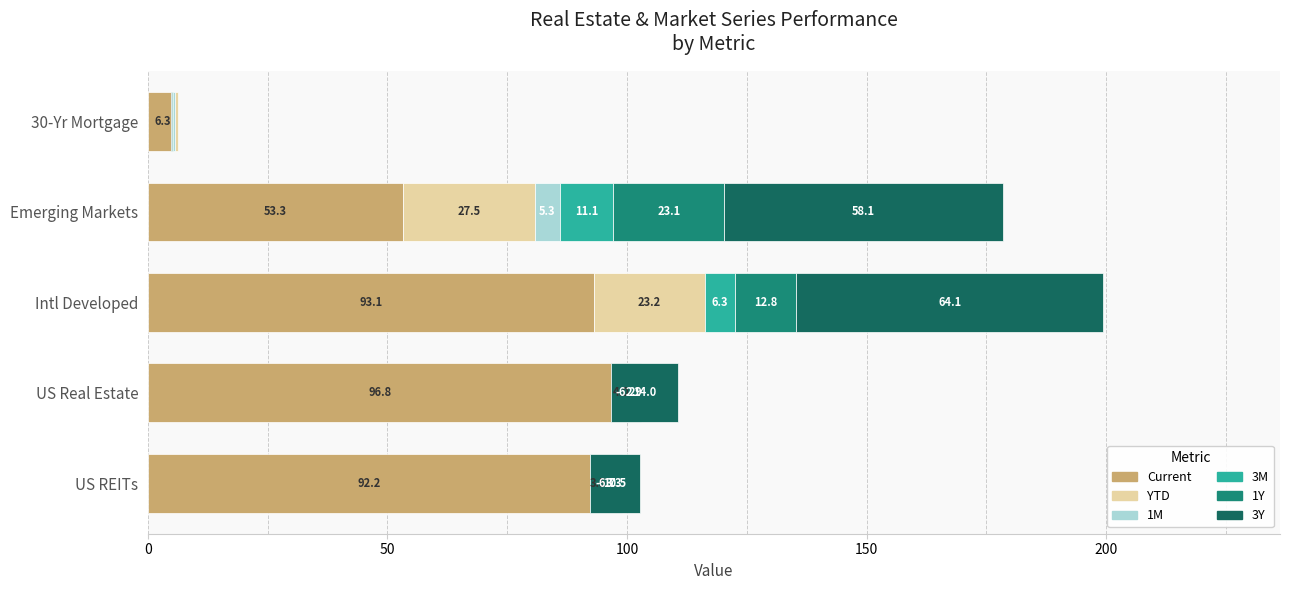

Rank the series at Emerging Markets from highest to lowest value.

3Y, Current, YTD, 1Y, 3M, 1M